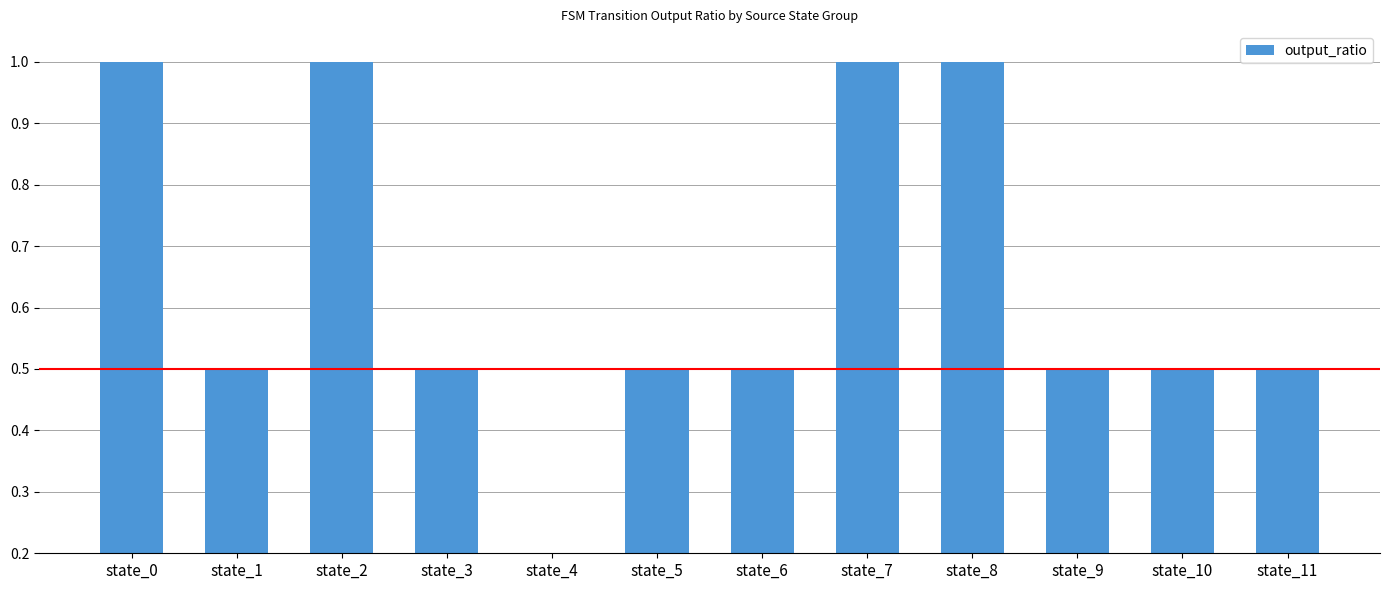

Is it true that the value at state_2 is 1.0?

True